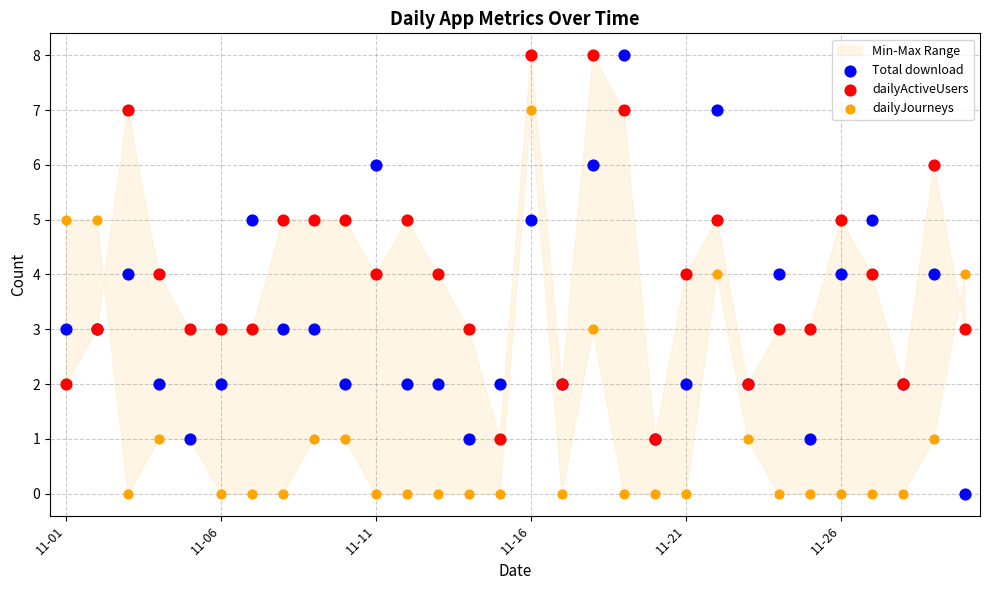

Which series has the largest Y range (max minus min)?

Total download